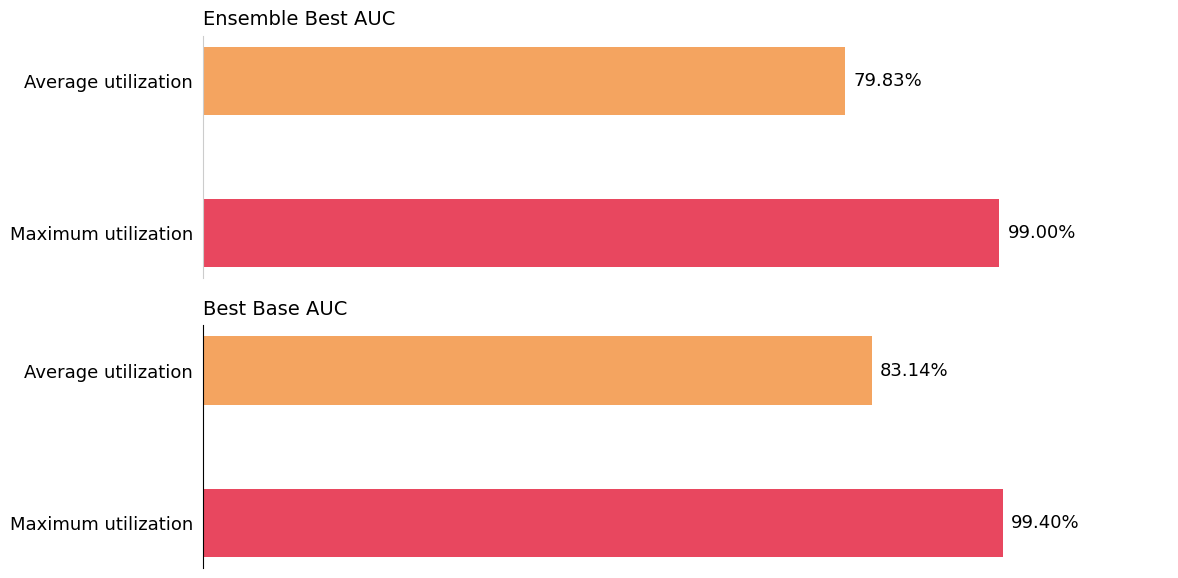

Which series has the largest range (max minus min)?

ensemble_best_auc